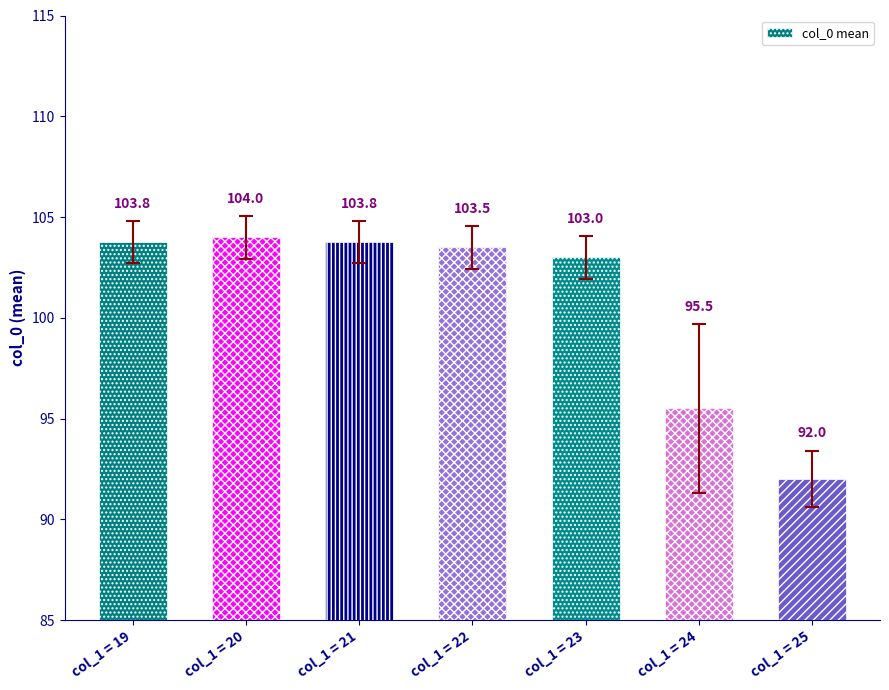

Approximately how many times larger is the value at col_1 = 23 compared to col_1 = 20?

1.0